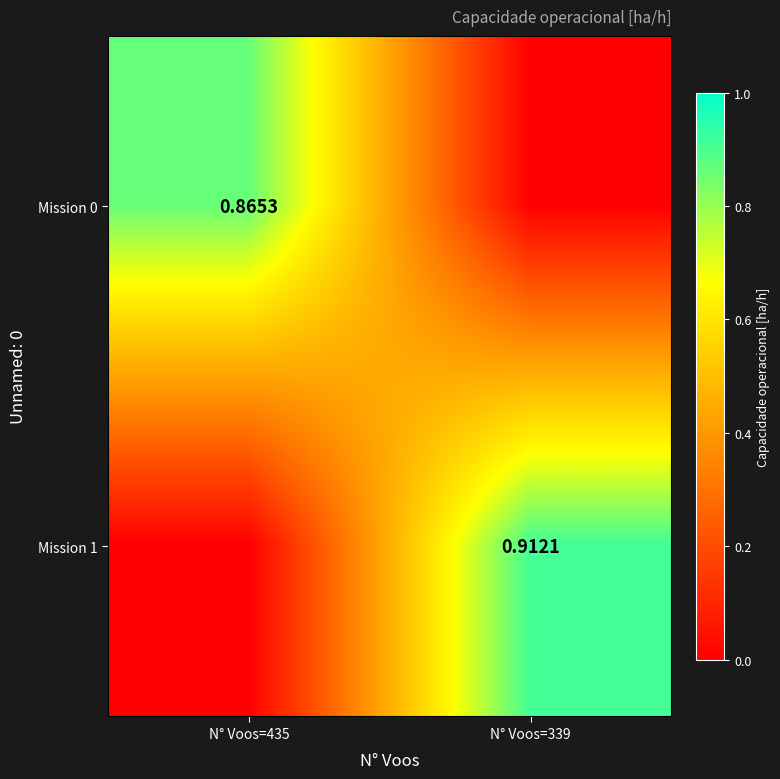

What is the difference between the highest and lowest values at N° Voos=435?

0.9